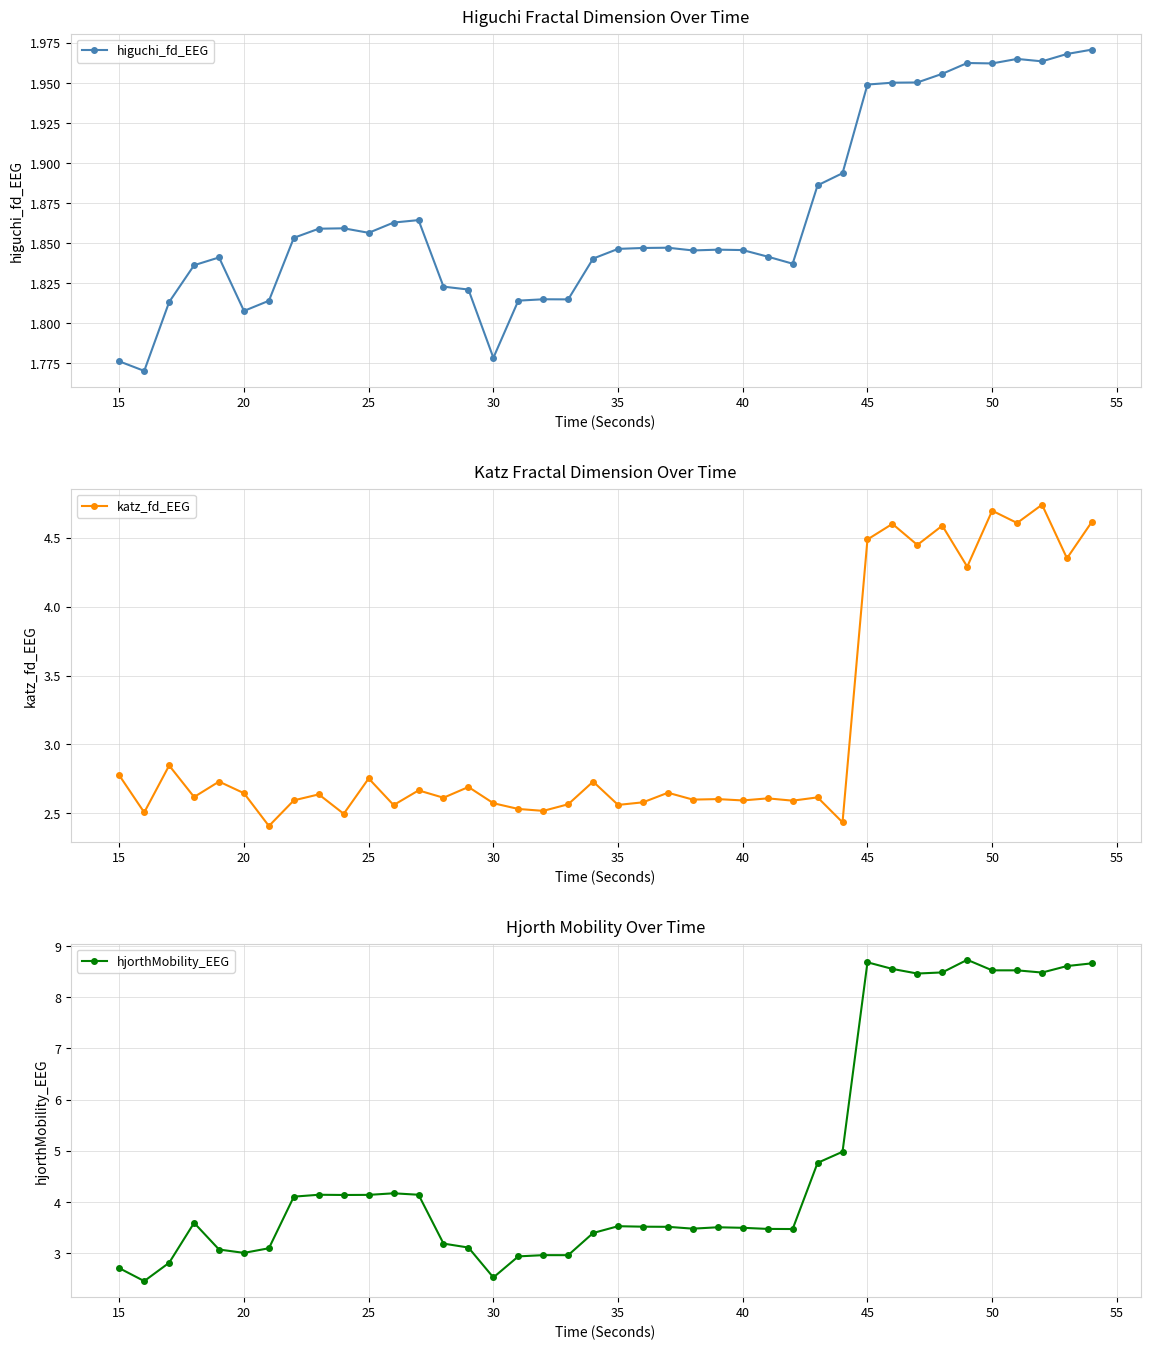

Which series has the widest spread of values?

hjorthMobility_EEG